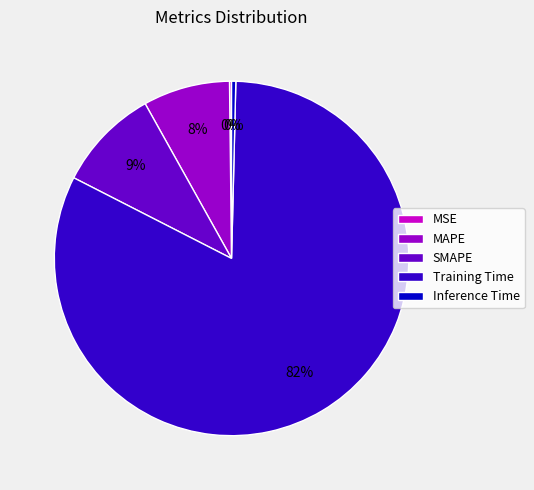

What percentage is the SMAPE slice, to the nearest percent?

9%